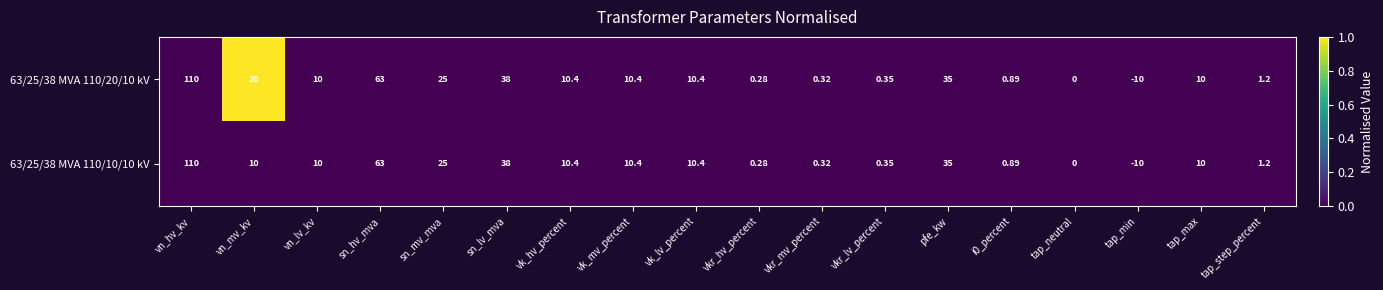

How many categories are shown in the chart?

18